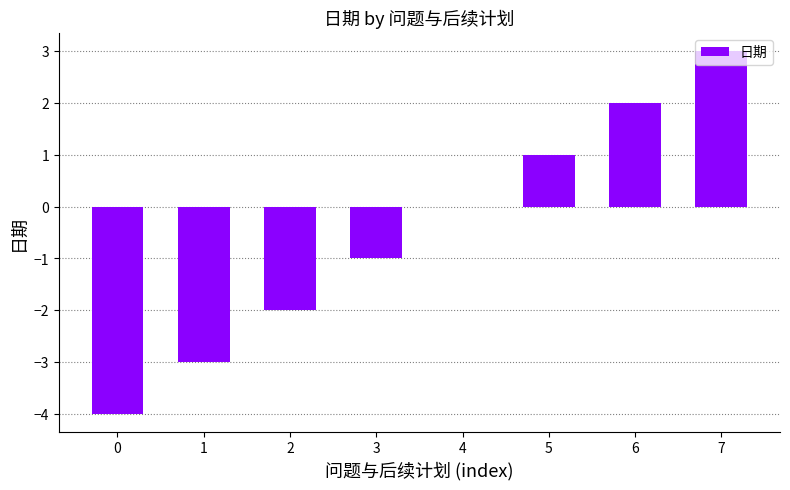

What is the change in value from 0 to 5?

+5